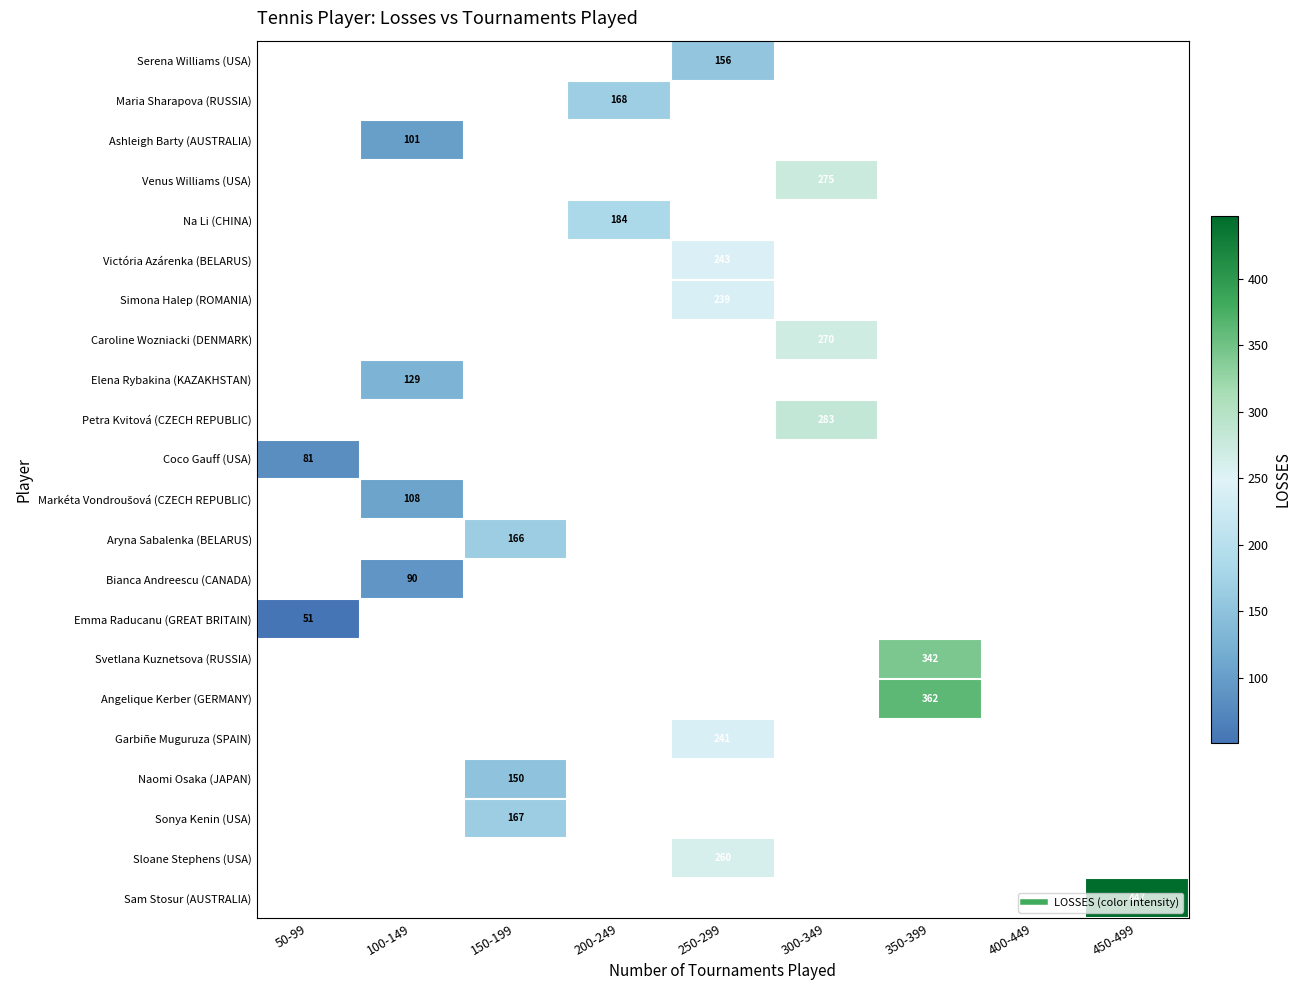

How many data points does each series have?

9